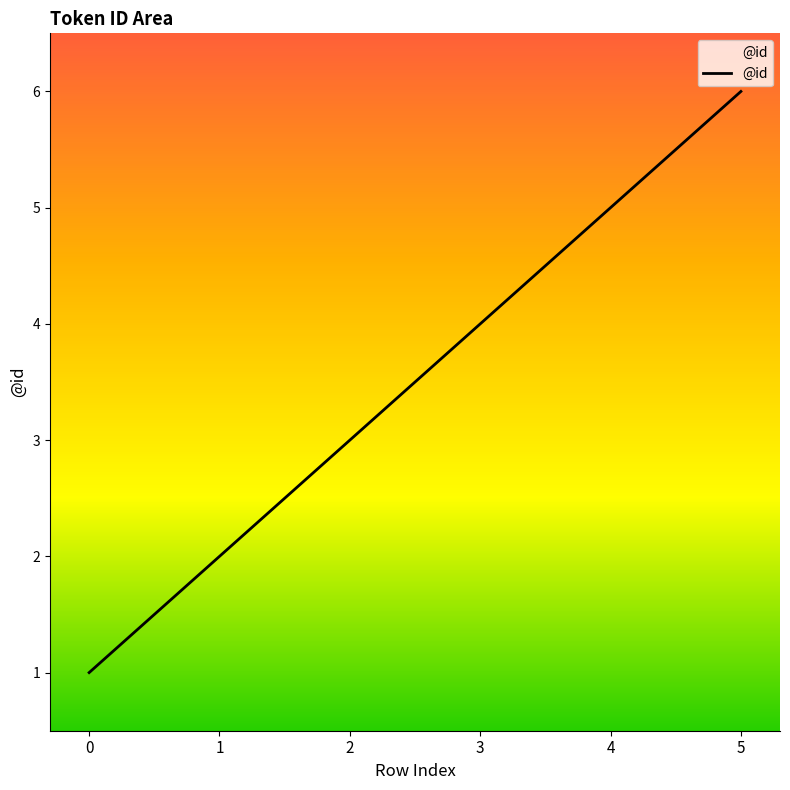

Between 1 and 3, which is larger?

3